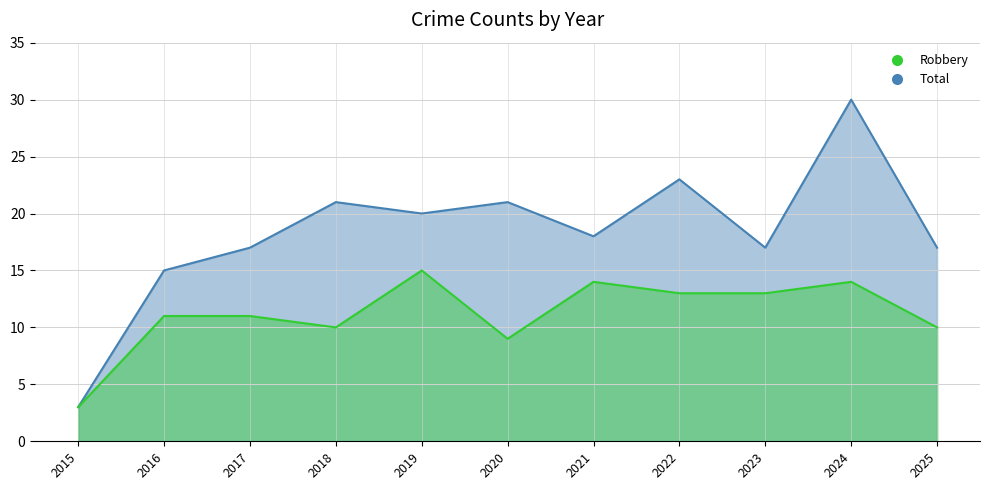

What is the greatest value displayed?

30